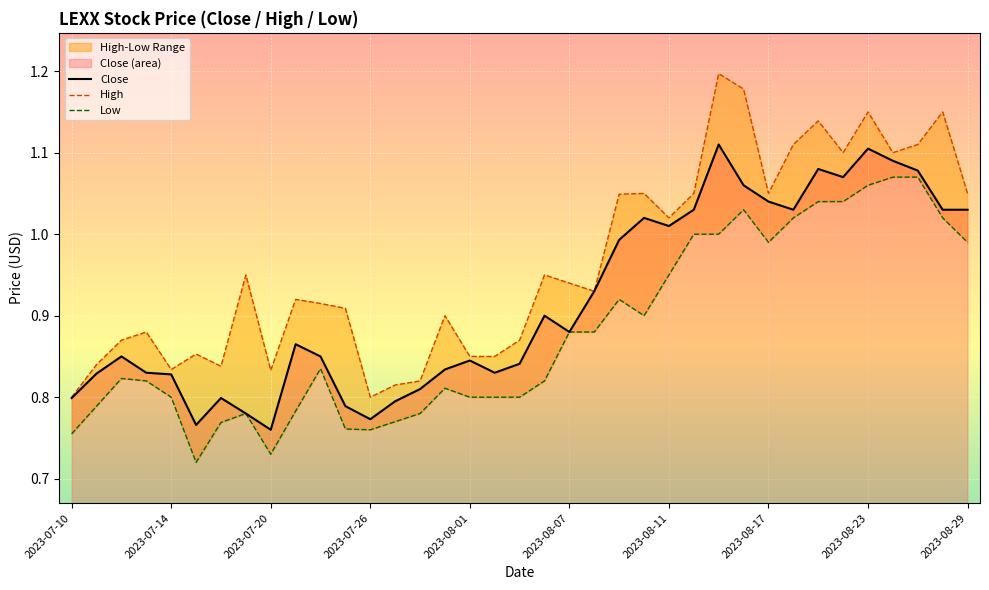

Is the value of High at 35 greater than the value of Close at 16?

Yes